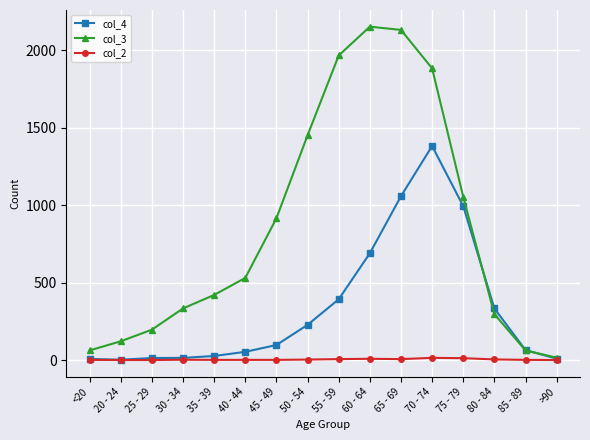

Between which two adjacent categories do col_3 and col_4 first intersect?

75 - 79 and 80 - 84